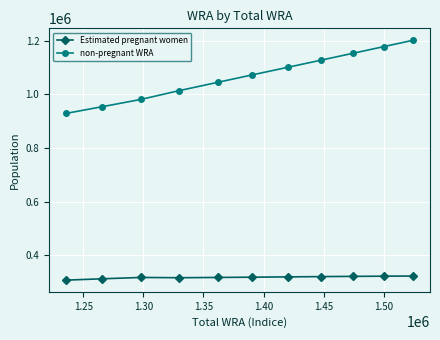

What is the highest value of the Estimated pregnant women series?

321831.0